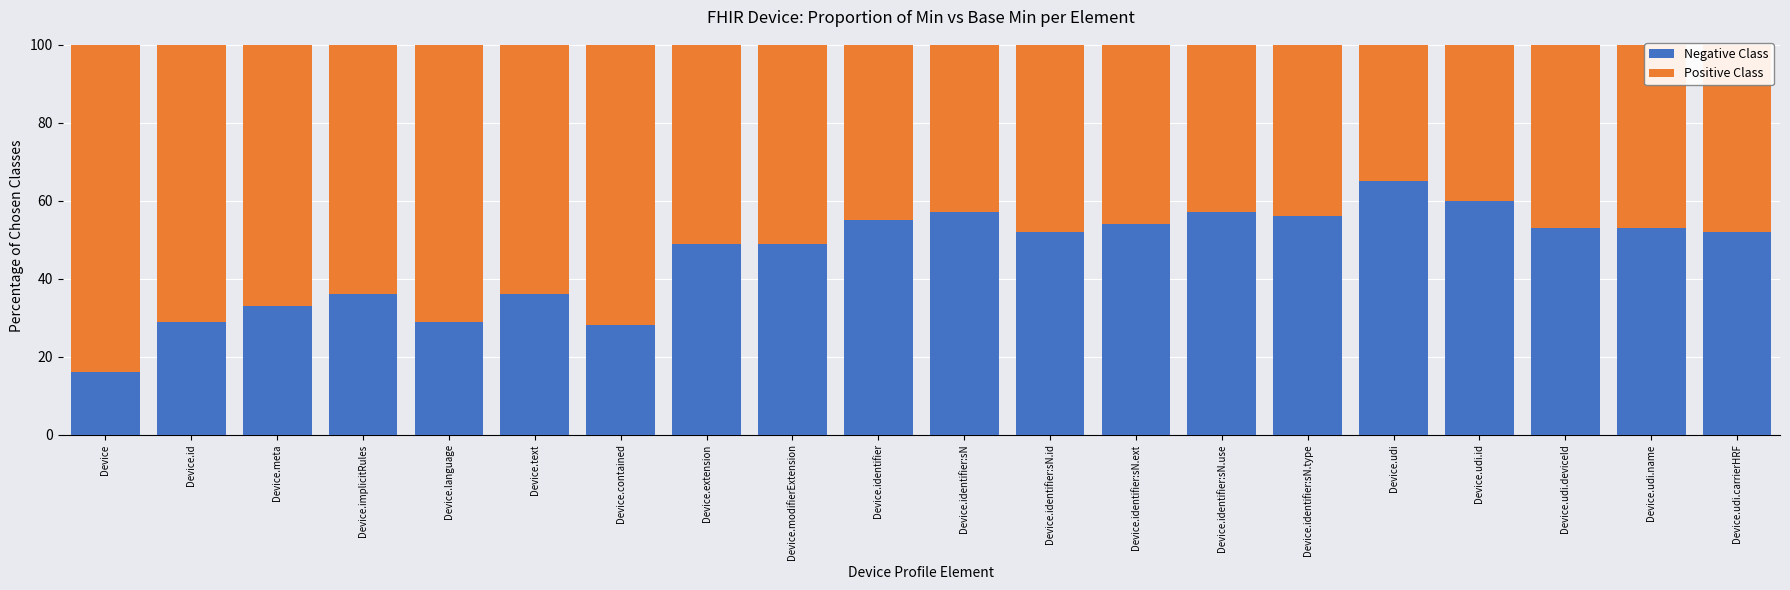

True or false: Negative Class has a value of 57 at Device.identifier:sN.

True